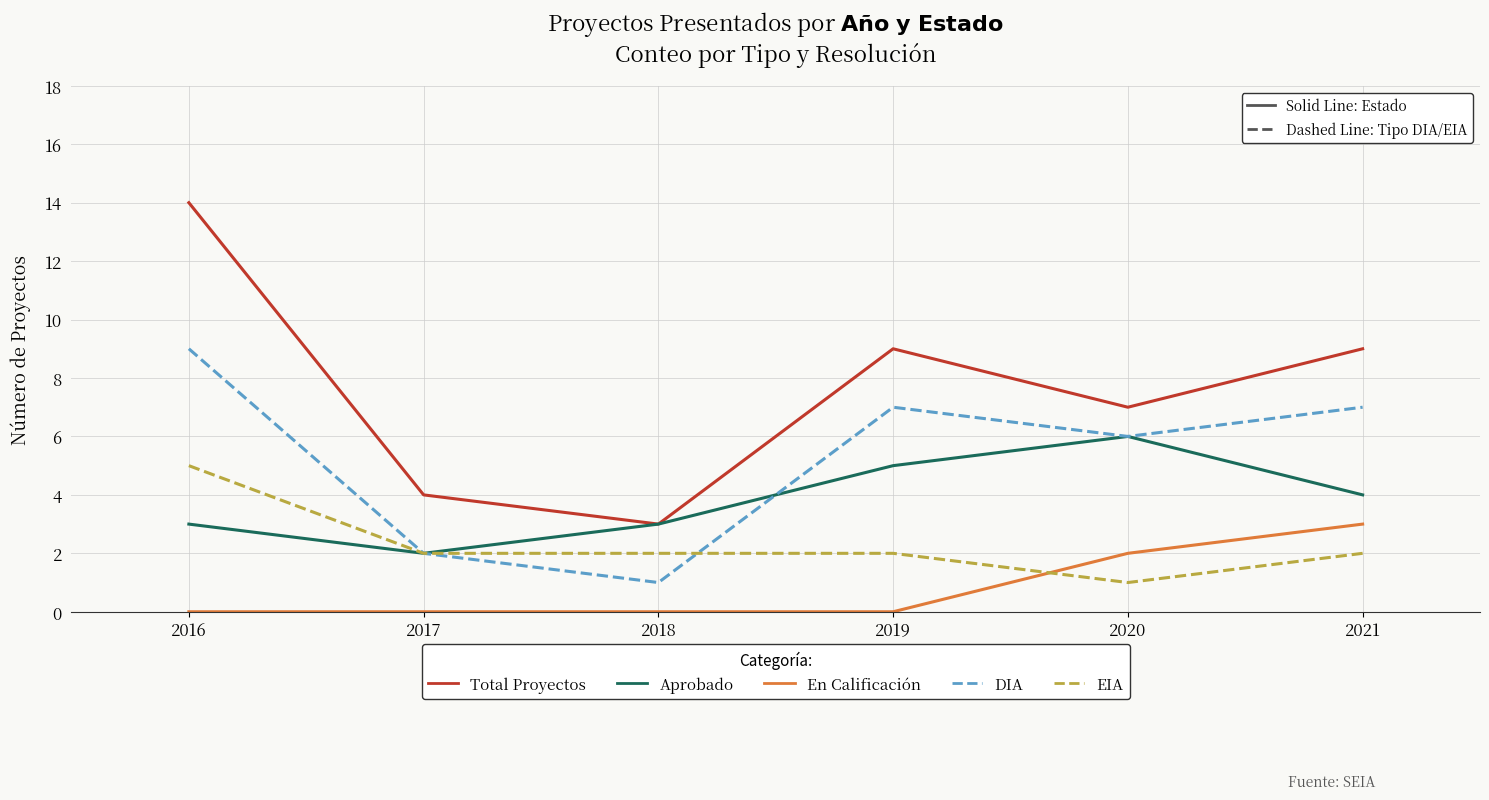

Reading left to right, extract all data points from this chart.

Total Proyectos: 2016=14	2017=4	2018=3	2019=9	2020=7	2021=9
Aprobado: 2016=3	2017=2	2018=3	2019=5	2020=6	2021=4
En Calificación: 2016=0	2017=0	2018=0	2019=0	2020=2	2021=3
DIA: 2016=9	2017=2	2018=1	2019=7	2020=6	2021=7
EIA: 2016=5	2017=2	2018=2	2019=2	2020=1	2021=2